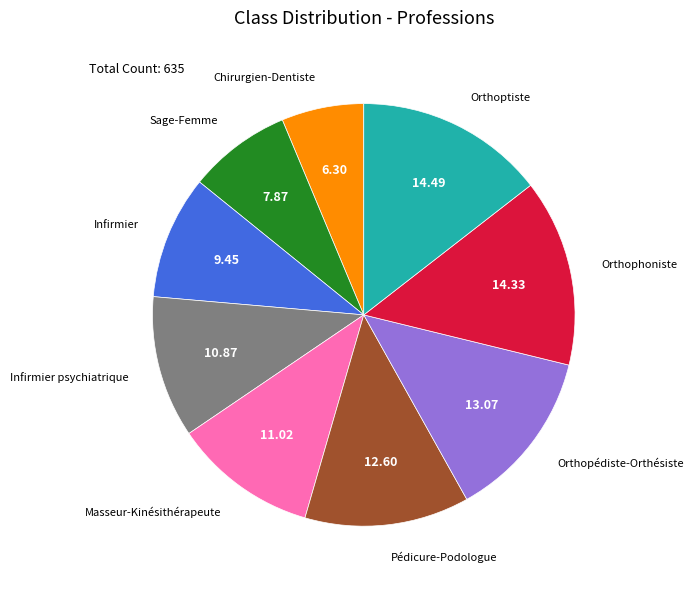

Is there a majority slice in this chart?

No